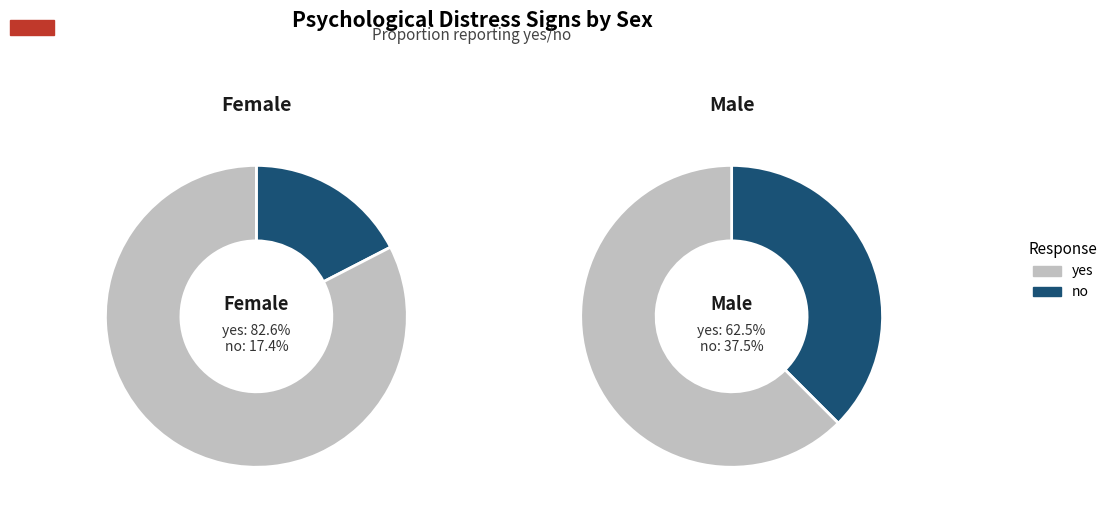

To the nearest percent, what is the difference between the largest and smallest slice percentages?

65%